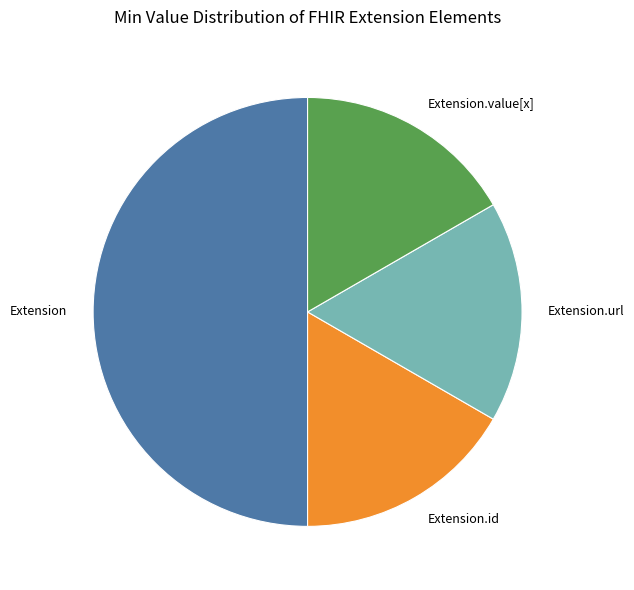

Combined, do Extension.id and Extension.url account for over 50%?

No